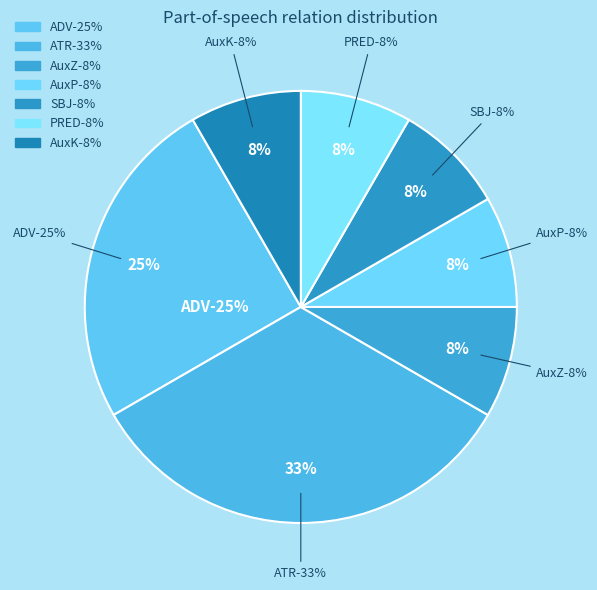

To the nearest percent, what is the difference between the largest and smallest slice percentages?

25%